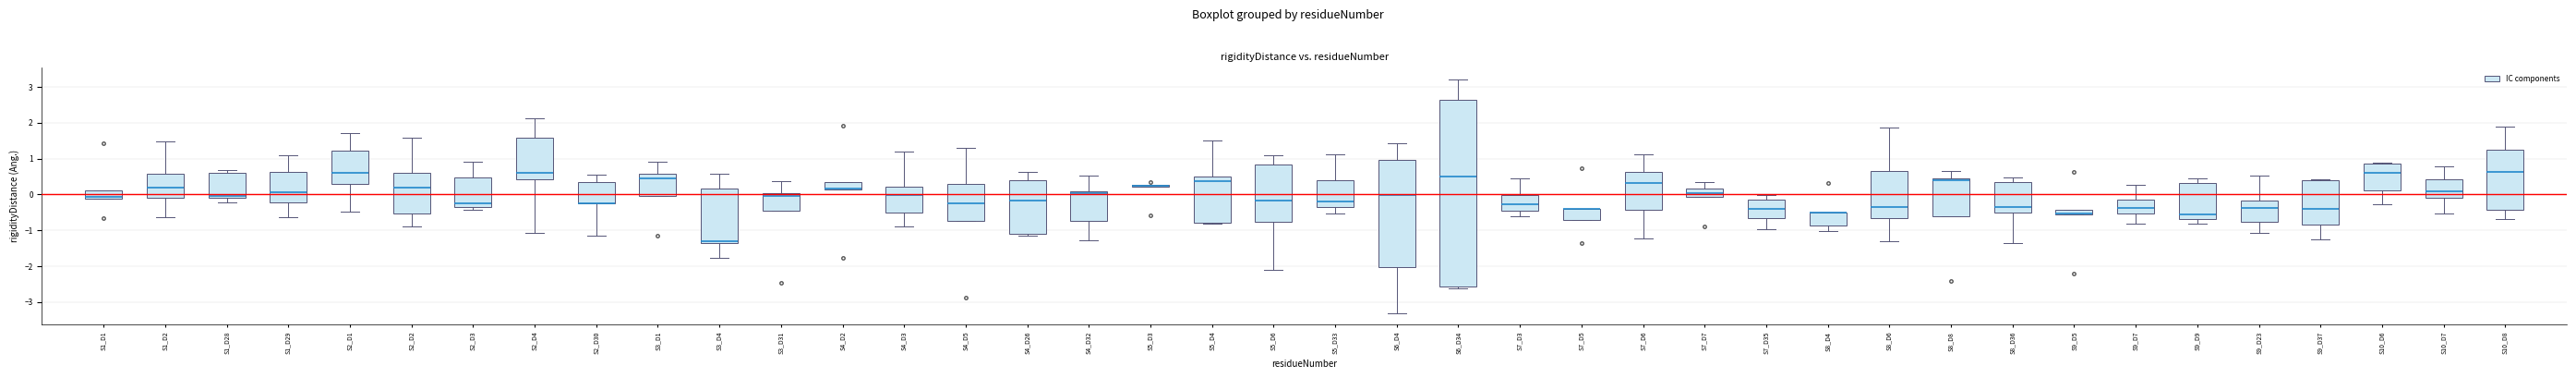

Which box is the tallest, from its lower edge to its upper edge?

S6_D34